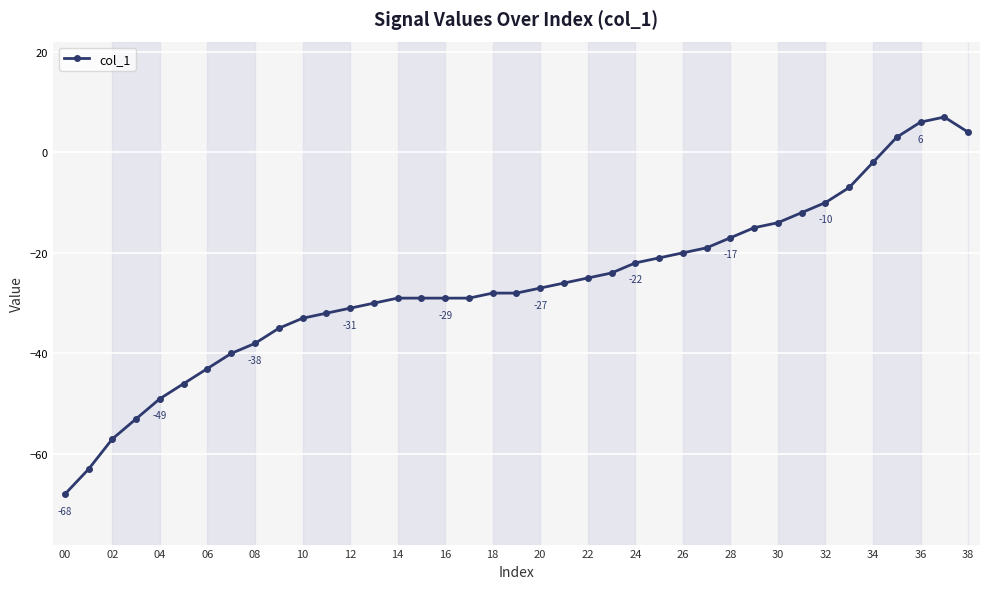

Does the chart display data point markers on the line(s)?

Yes